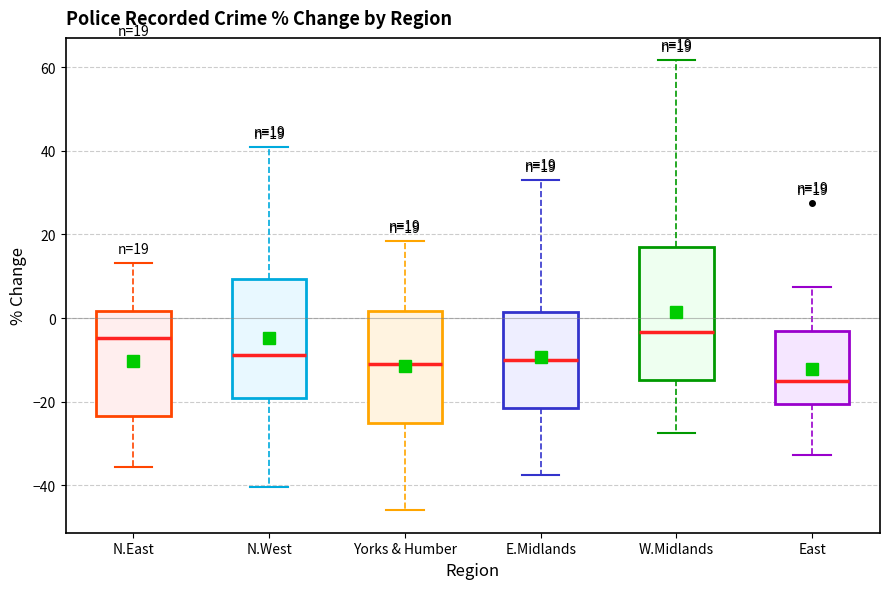

Which box is the tallest, from its lower edge to its upper edge?

W.Midlands